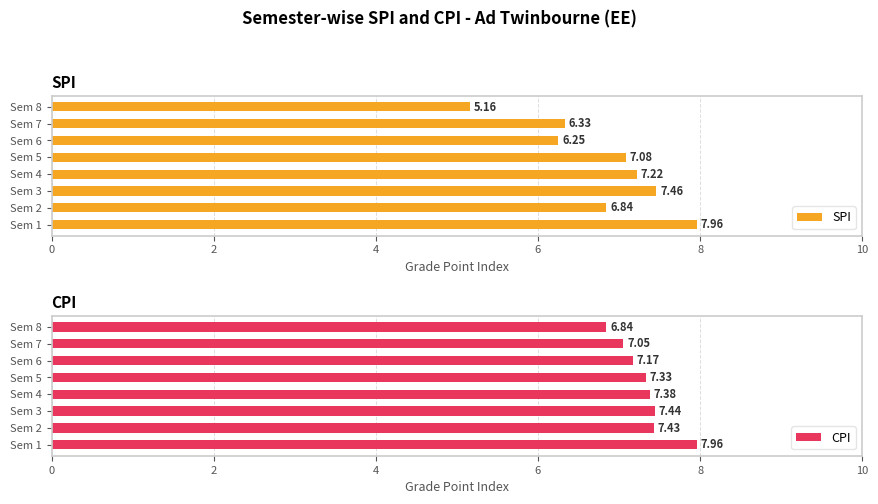

Are the bars grouped side by side (vs. stacked)?

Yes